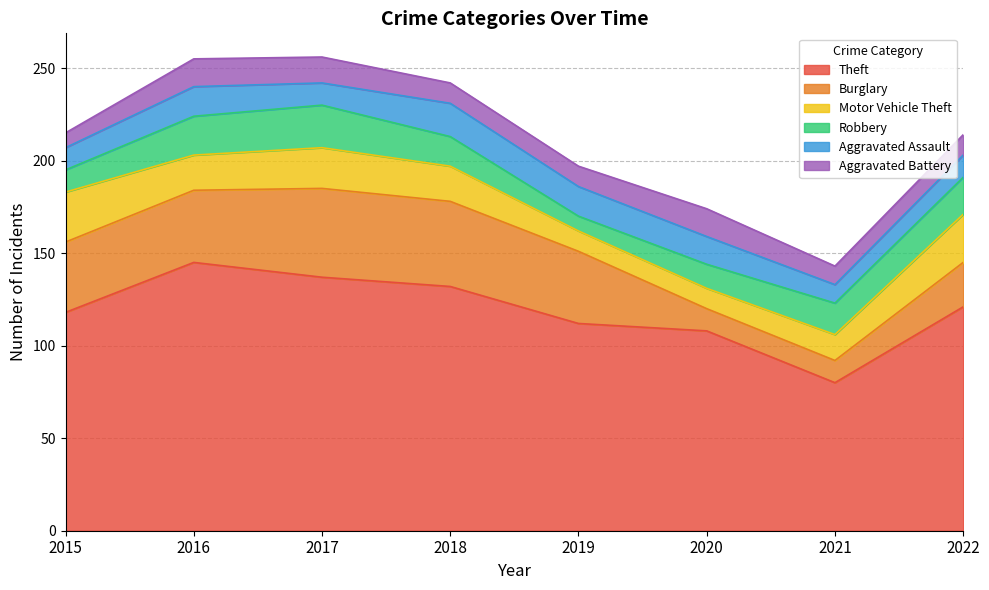

The Theft series shows 51 at 2018. True or false?

False